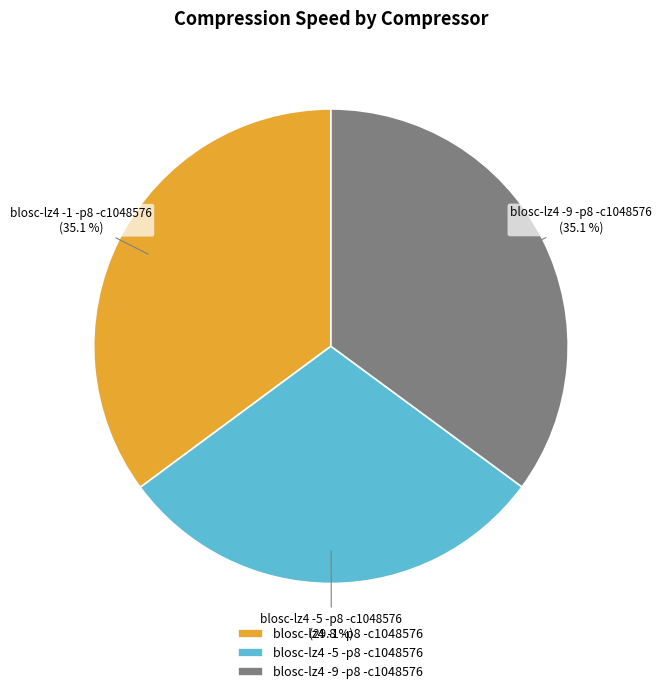

Which category has the smallest portion of the pie?

blosc-lz4 -5 -p8 -c1048576